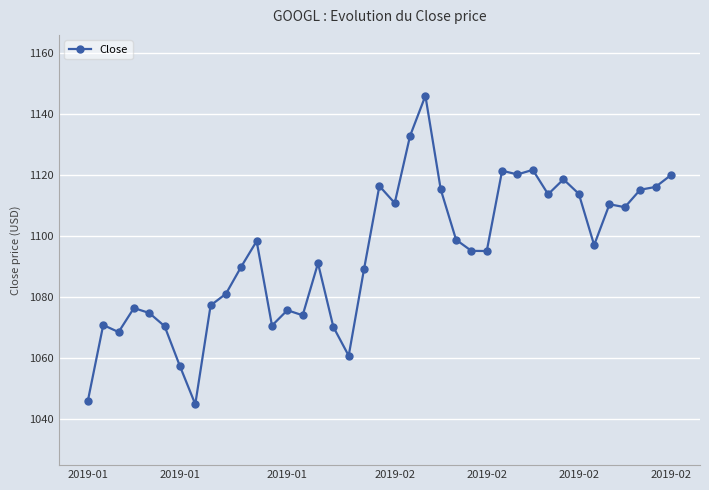

What is the average value?

1094.2